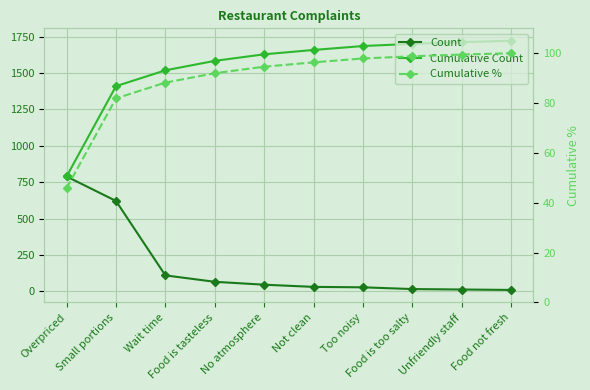

How many series are shown in this chart?

3